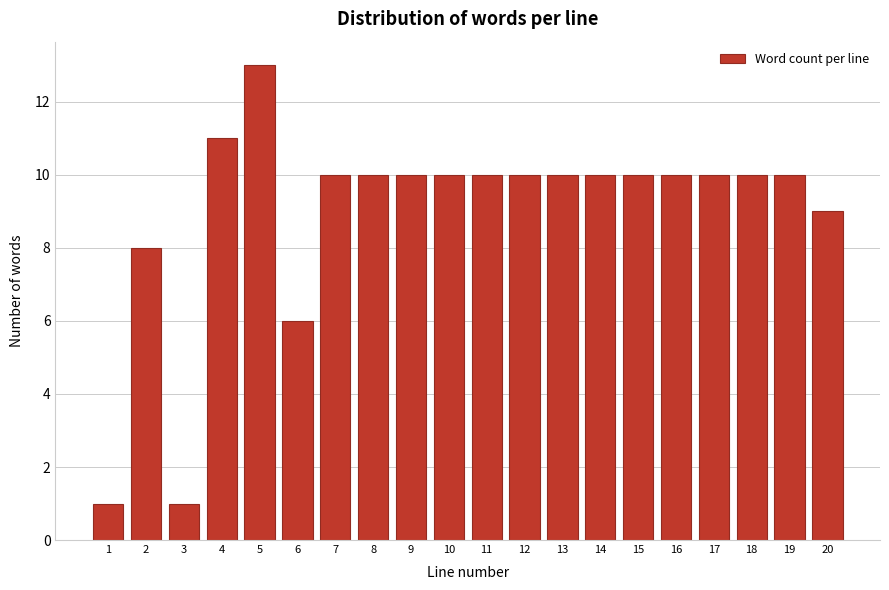

Reading left to right, what are all the values shown in this chart?

1=1	2=8	3=1	4=11	5=13	6=6	7=10	8=10	9=10	10=10	11=10	12=10	13=10	14=10	15=10	16=10	17=10	18=10	19=10	20=9